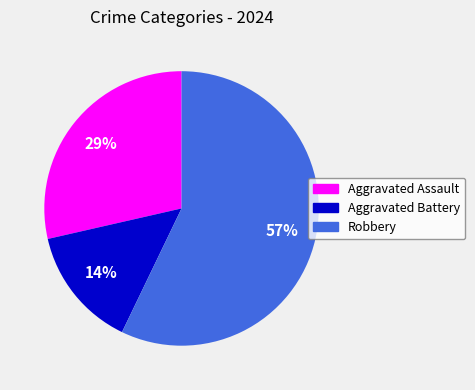

Count the number of slices in the pie.

3